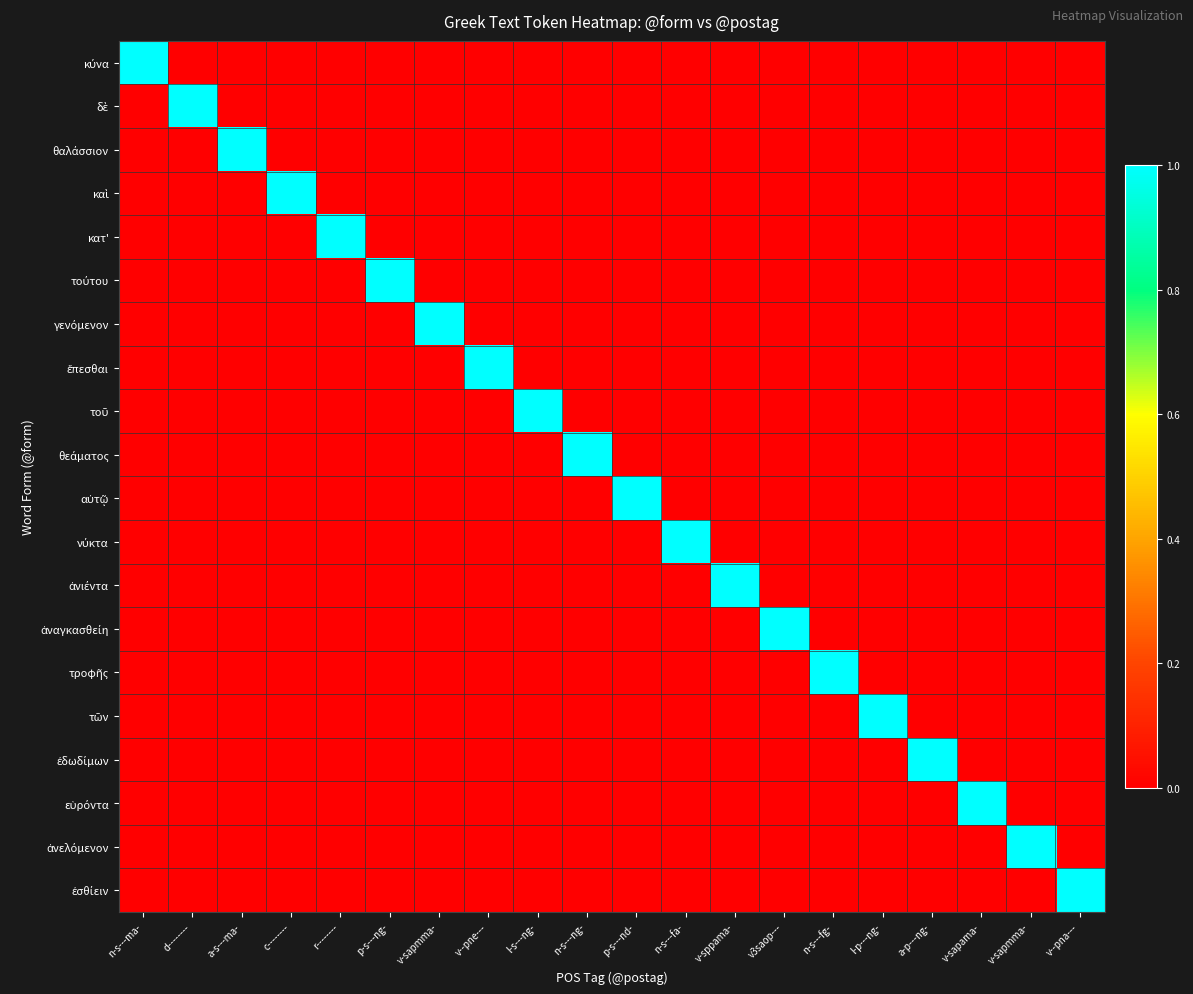

At which category is the sum across all series the highest?

n-s---ma-